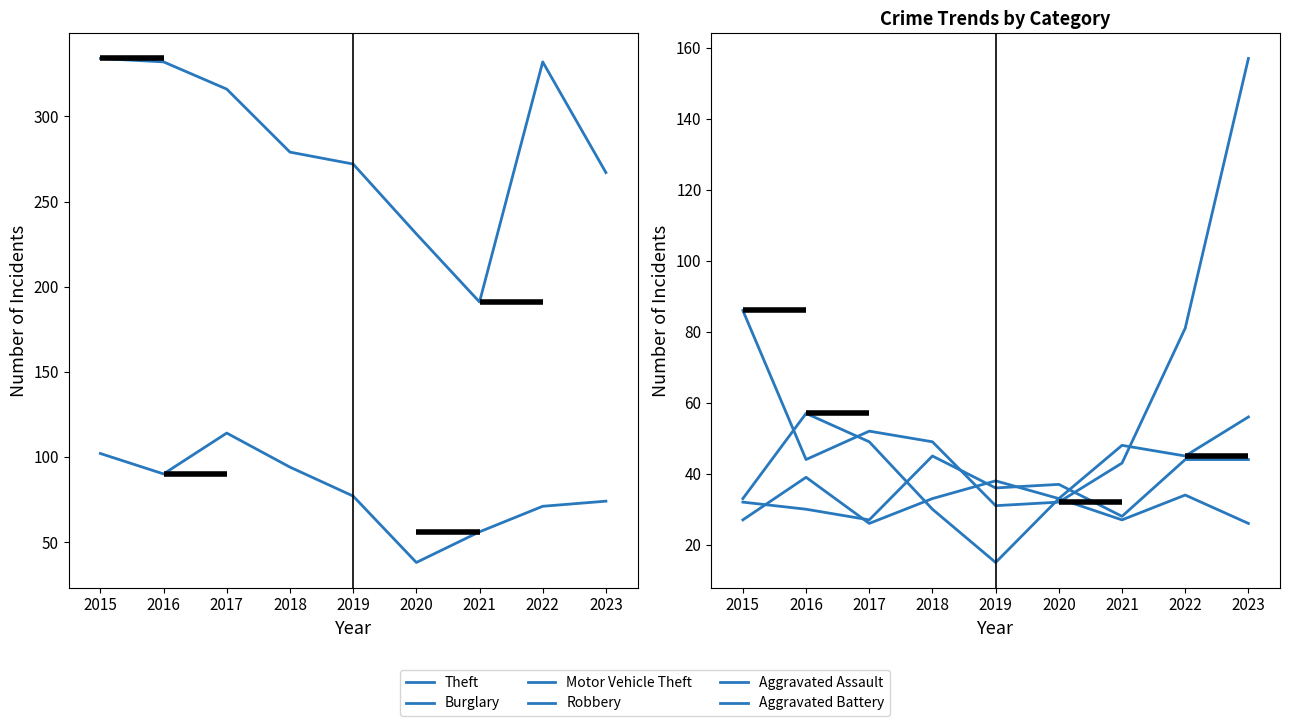

Where is the first local minimum for Robbery?

2019